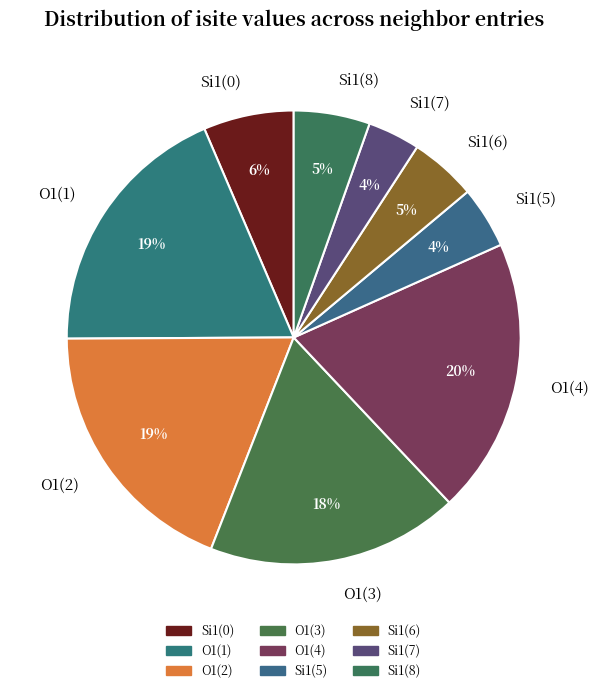

To the nearest percent, what is the average slice percentage?

11%